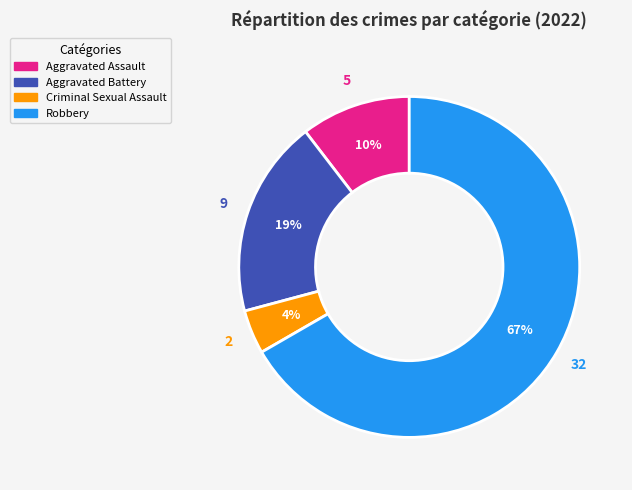

To the nearest percent, what is the average slice percentage?

25%